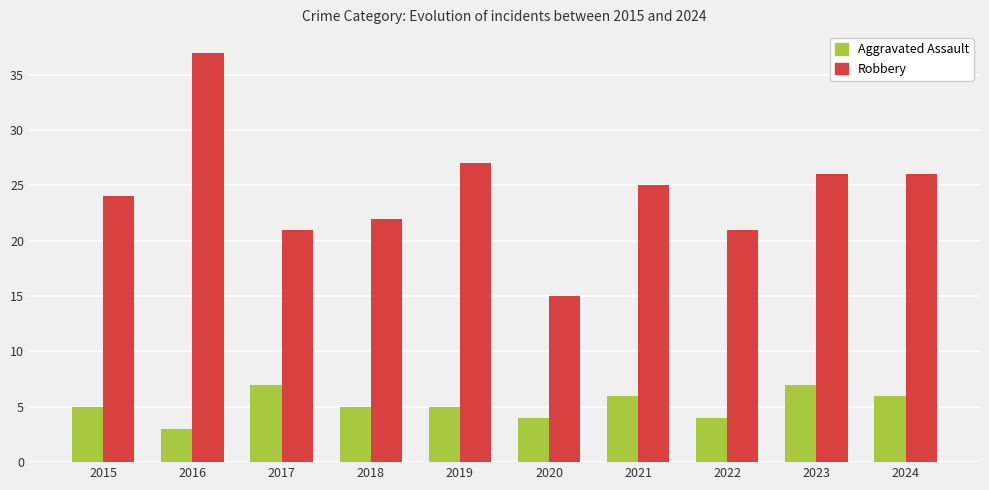

Reading right to left, what are all the values shown in this chart?

Aggravated Assault: 2024=6	2023=7	2022=4	2021=6	2020=4	2019=5	2018=5	2017=7	2016=3	2015=5
Robbery: 2024=26	2023=26	2022=21	2021=25	2020=15	2019=27	2018=22	2017=21	2016=37	2015=24